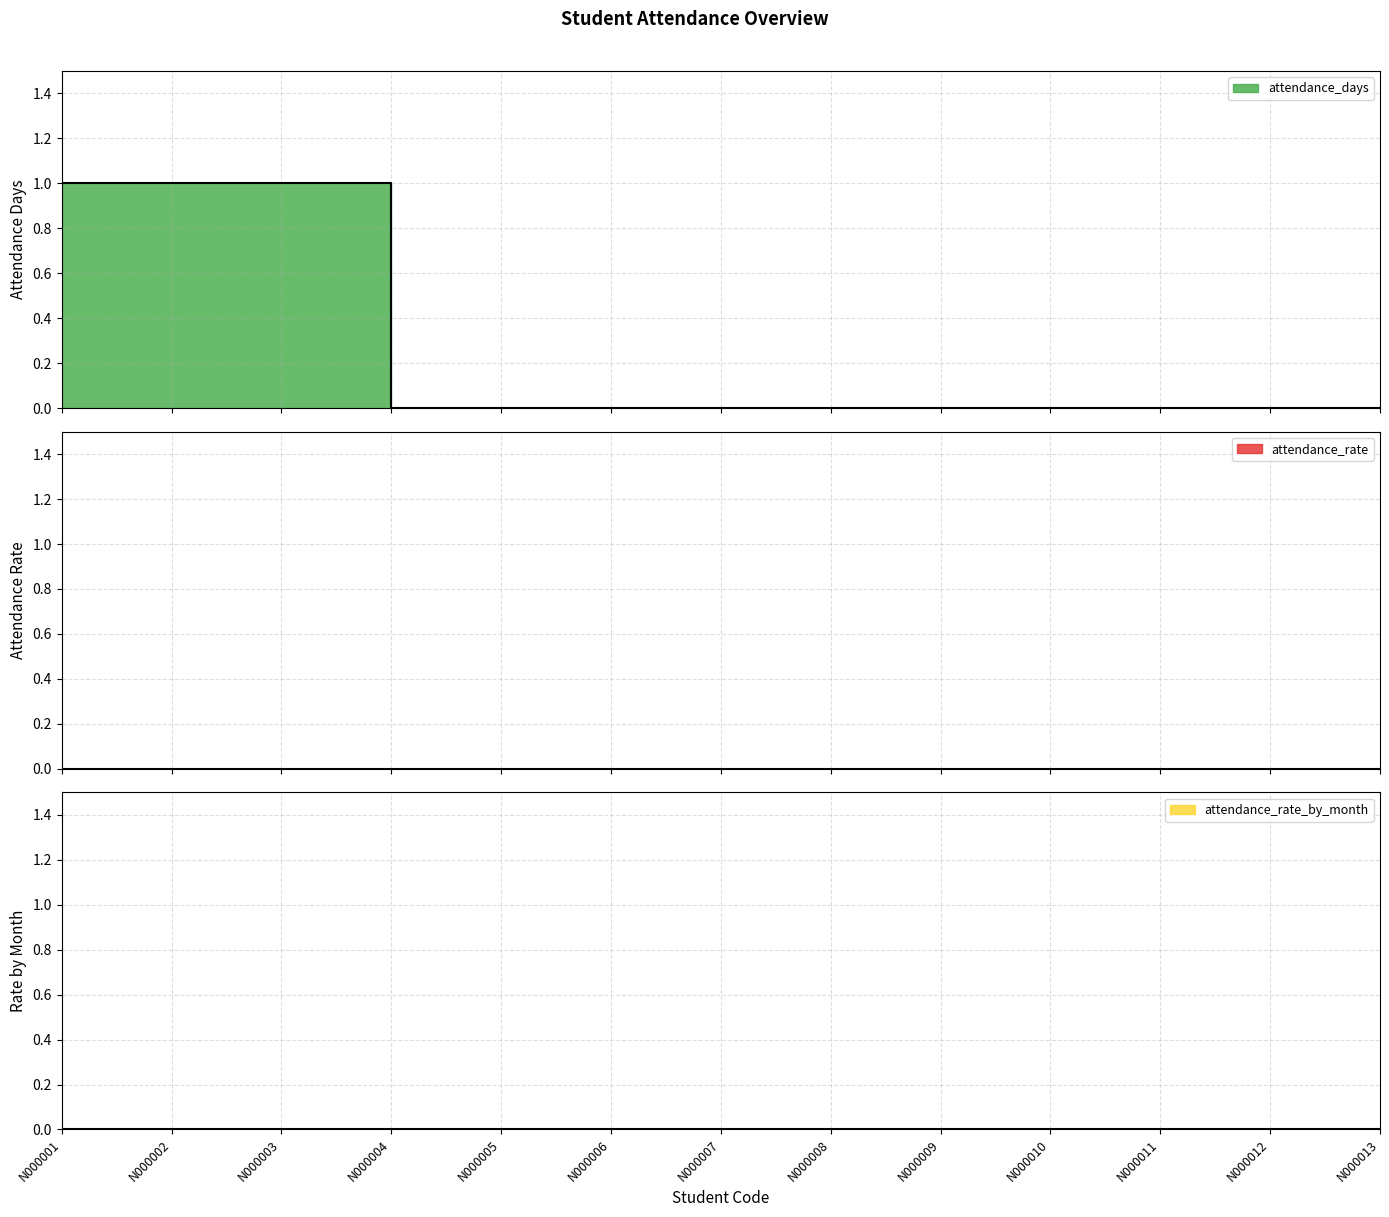

At which label is attendance_rate_by_month closest to 0?

N000001